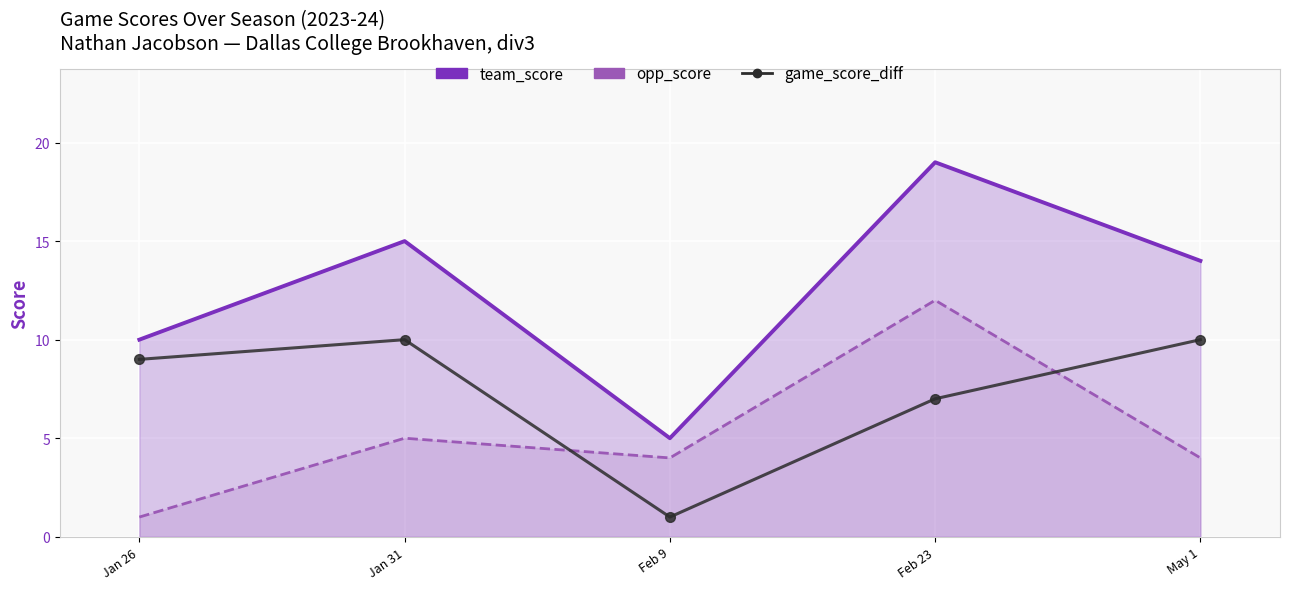

True or false: opp_score and team_score intersect in this chart.

False